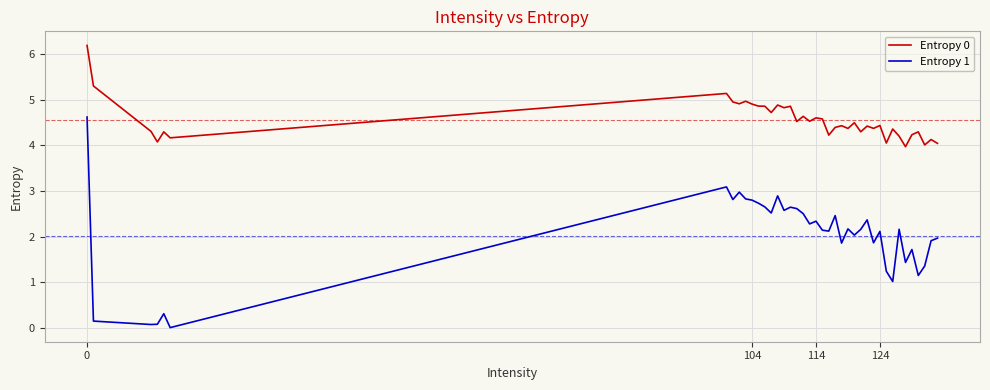

Which series has the largest total across all categories?

Entropy 0